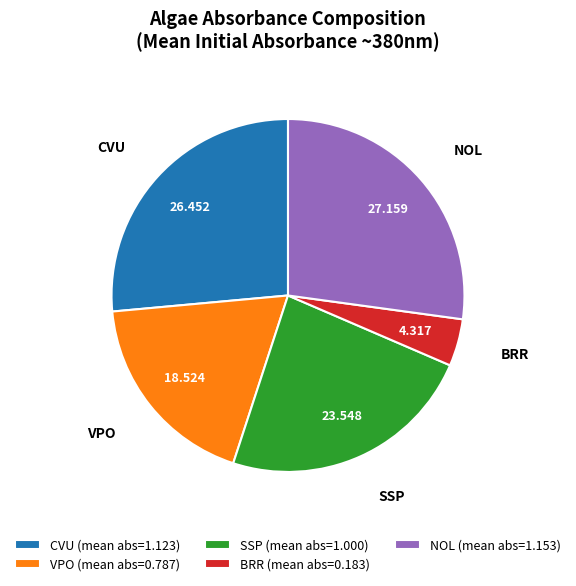

Is there any slice that represents more than half of the pie?

No